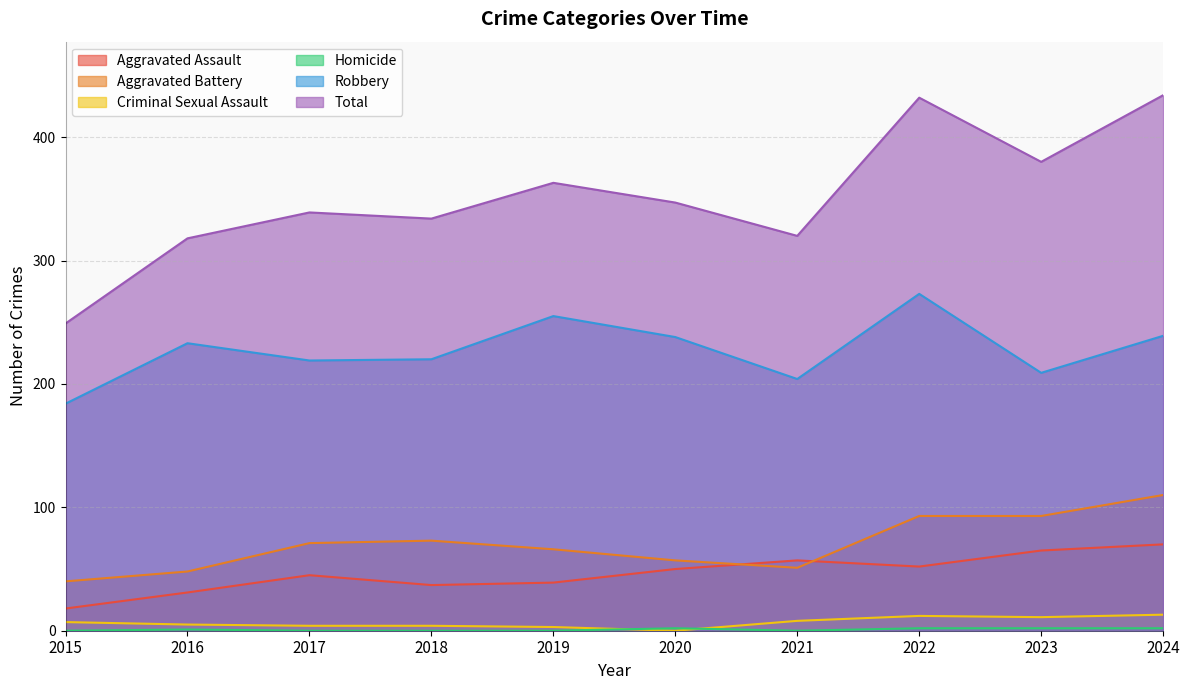

The Aggravated Assault series shows 51 at 2018. True or false?

False